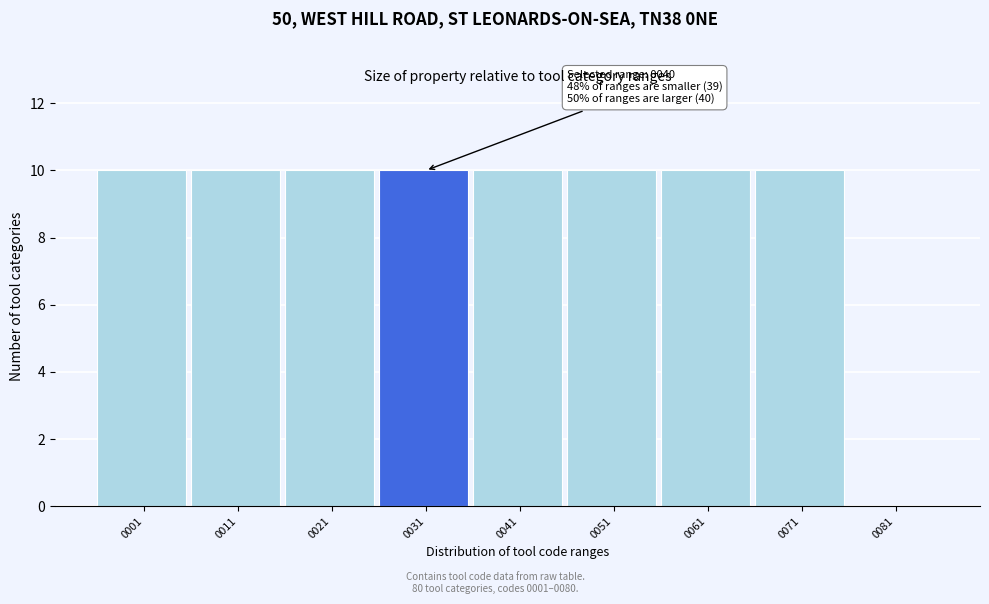

Reading right to left, what are all the values shown in this chart?

0081=0	0071=10	0061=10	0051=10	0041=10	0031=10	0021=10	0011=10	0001=10